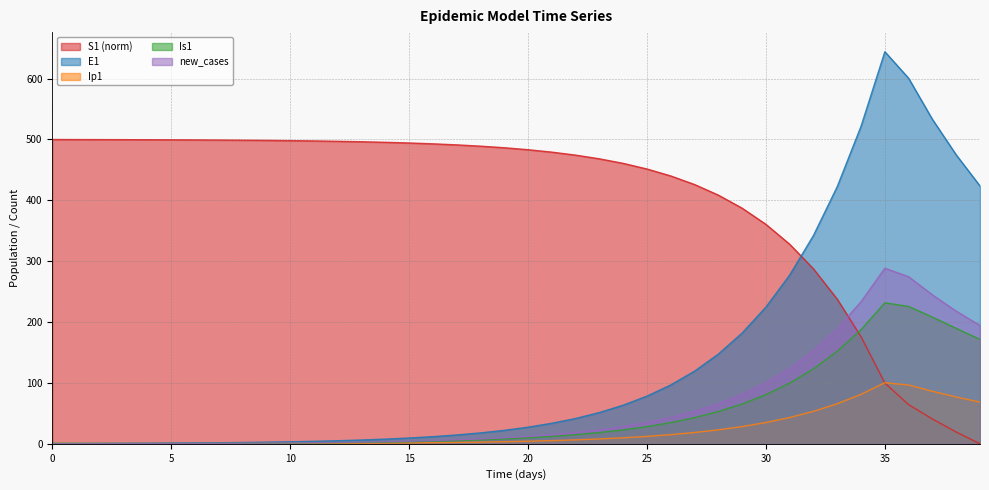

How many data points in Is1 are above 9?

20